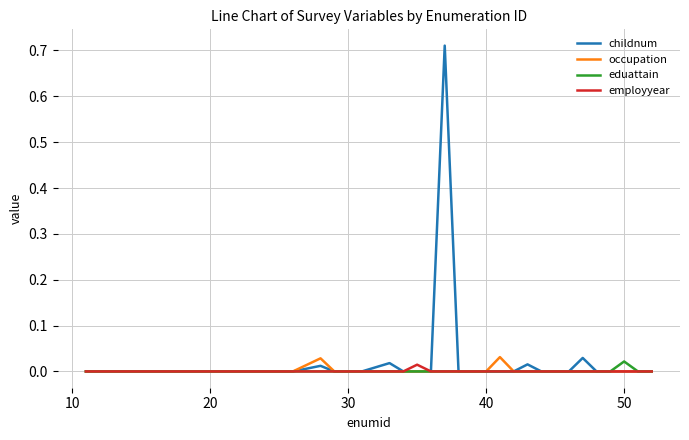

Which series has the widest spread of values?

childnum